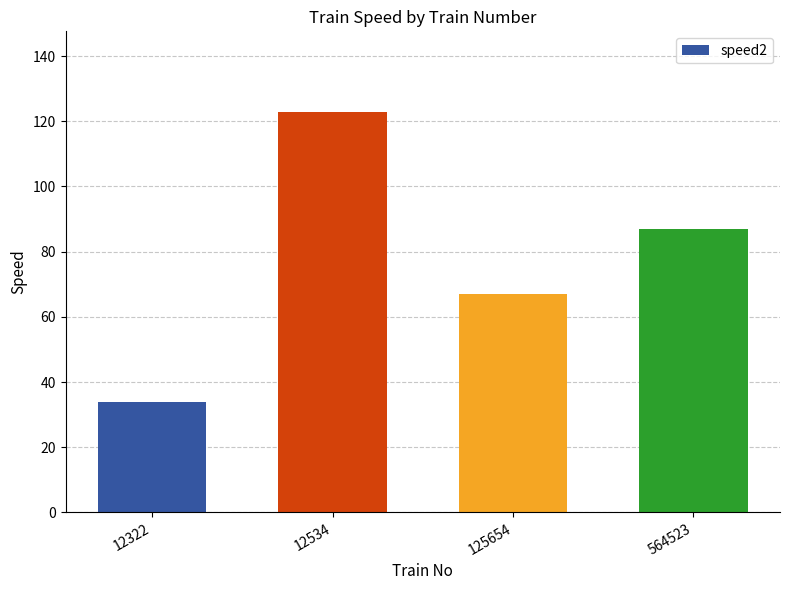

How many values are below 87?

2